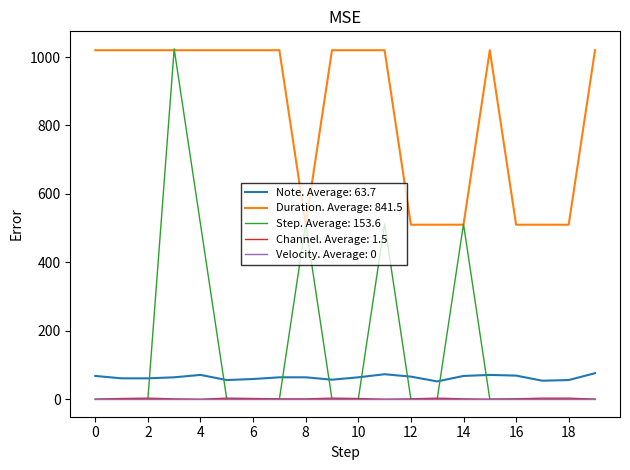

Which series has the largest range (max minus min)?

Step. Average: 153.6